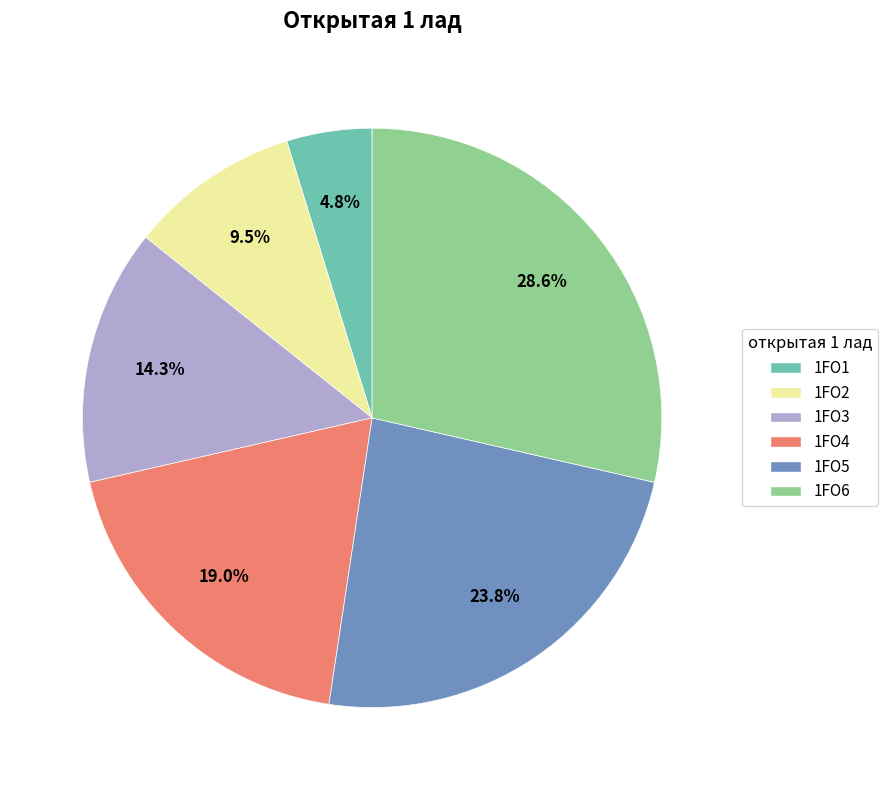

Is it true that 1FO6 is 18% of the pie?

False